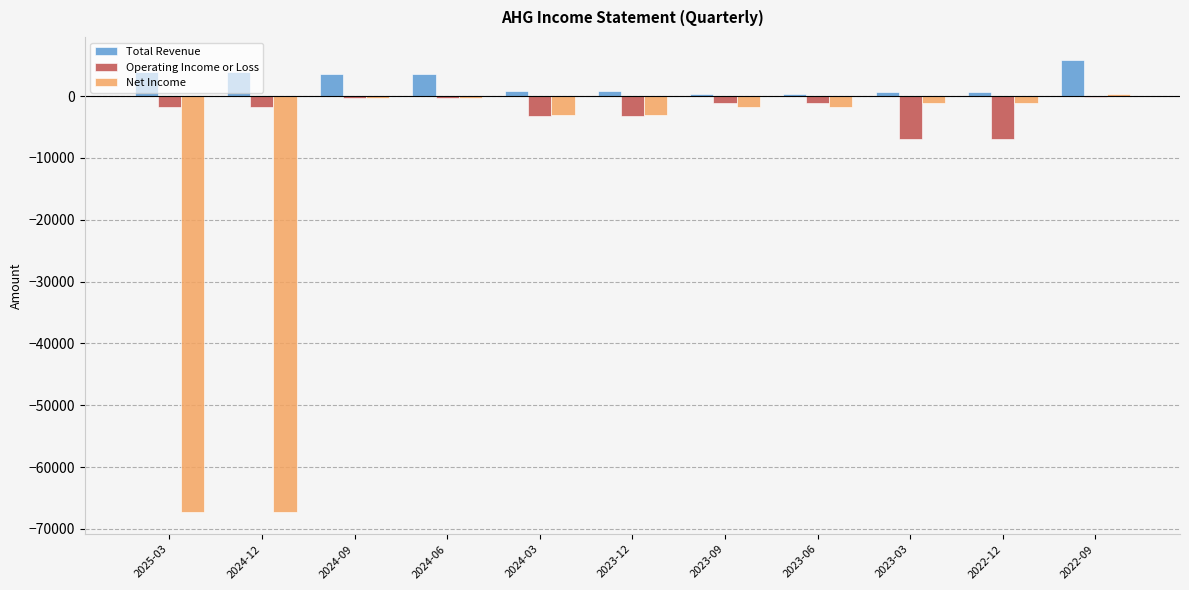

Is the value of Net Income at 2024-06 greater than the value of Operating Income or Loss at 2022-12?

Yes